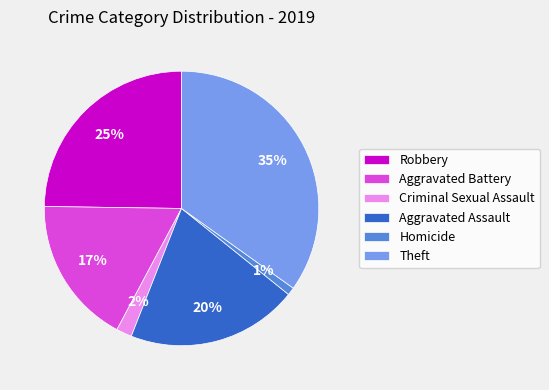

Is there a majority slice in this chart?

No